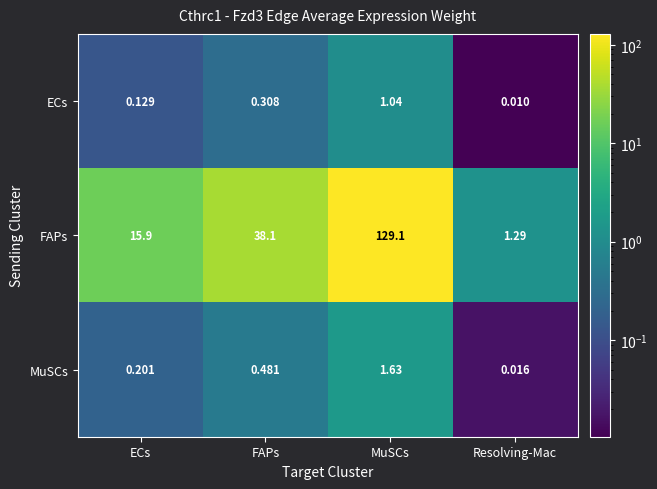

Which series has the widest spread of values?

FAPs